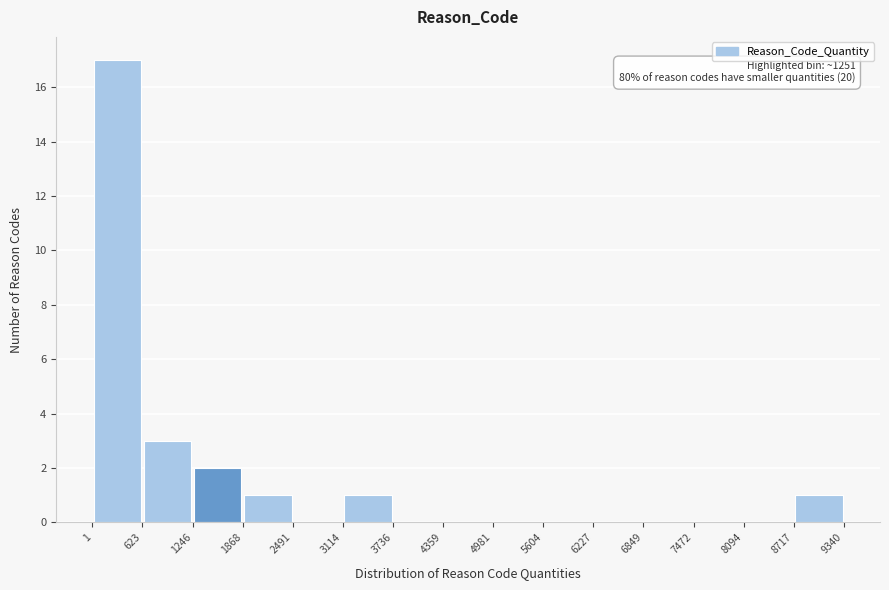

Which range on the x-axis has the tallest bar?

1 to 623